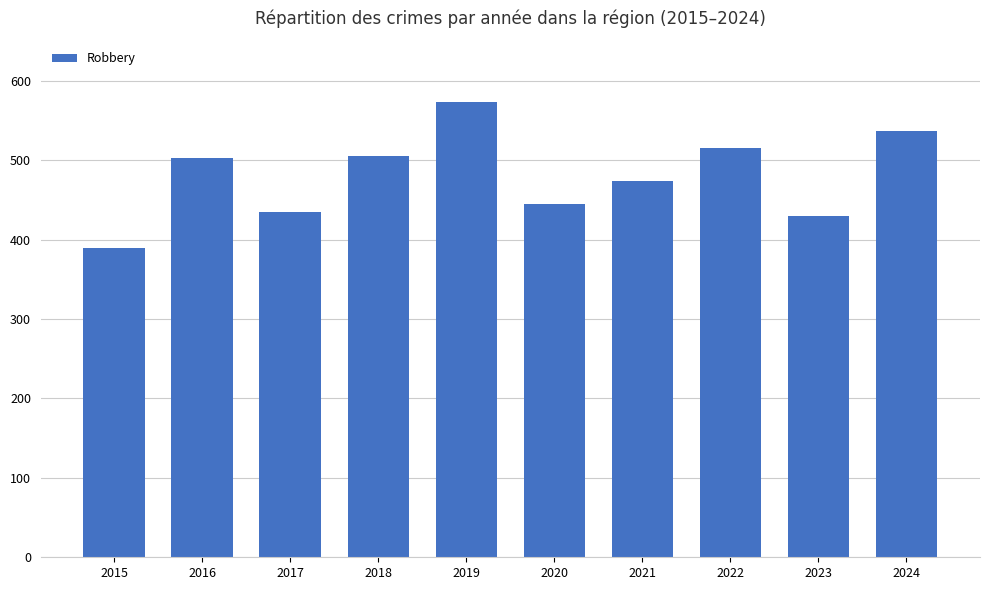

What is the average value?

481